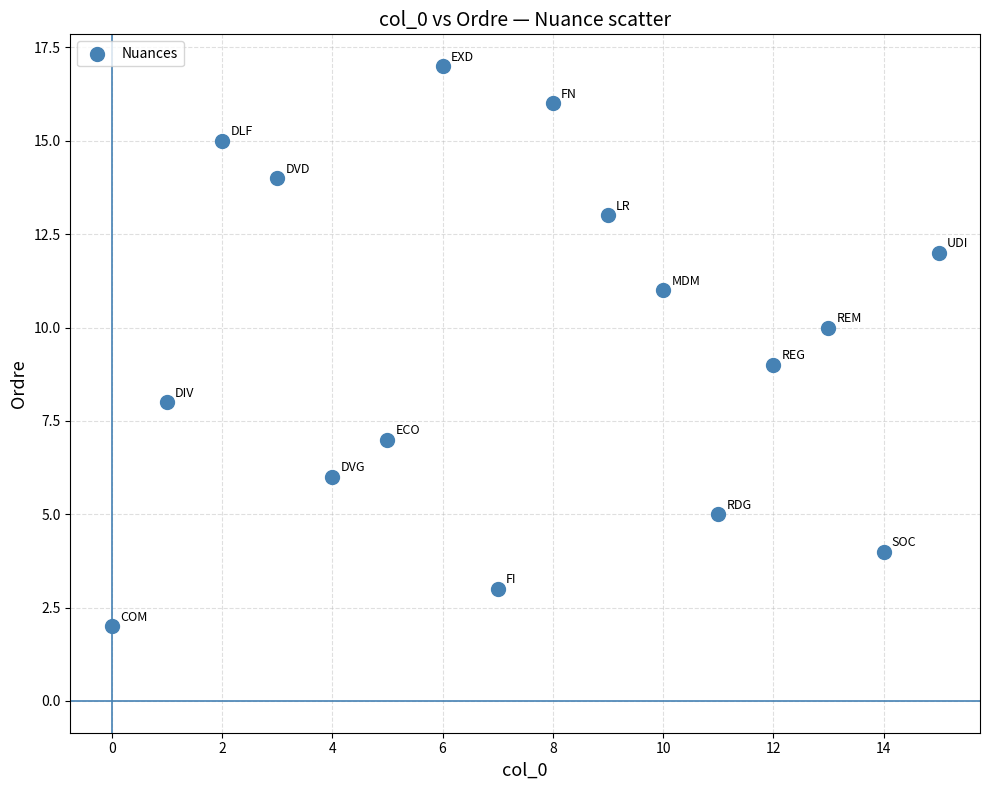

What is the range of Y values (max minus min)?

15